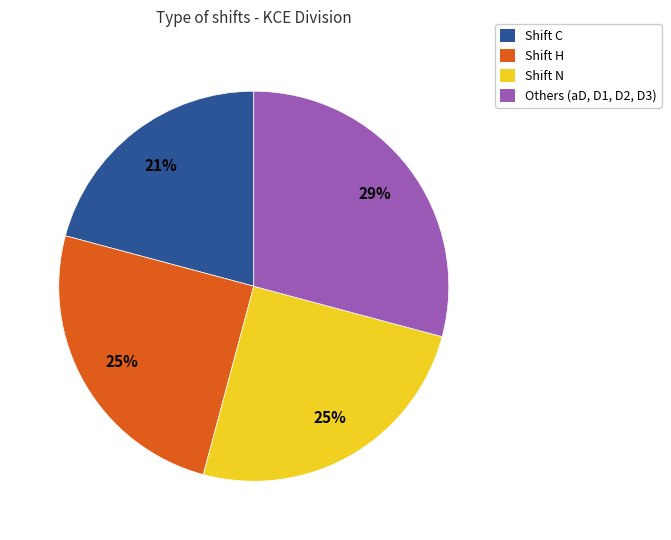

To the nearest percent, what is the difference between the largest and smallest slice percentages?

8%